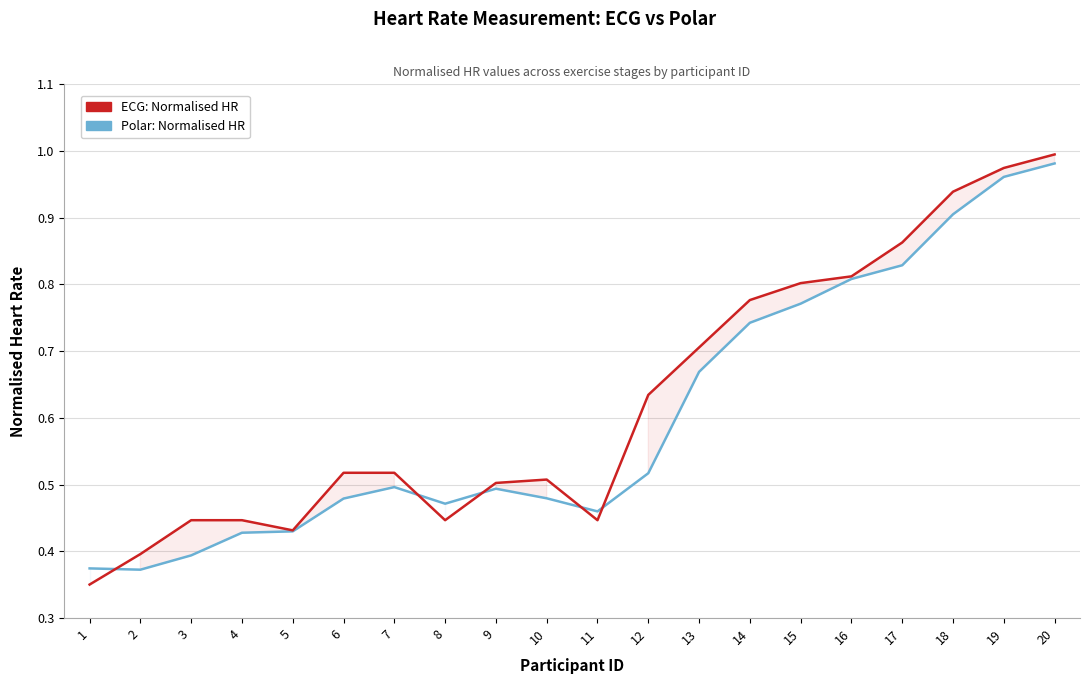

Which category has the highest value across all series?

20